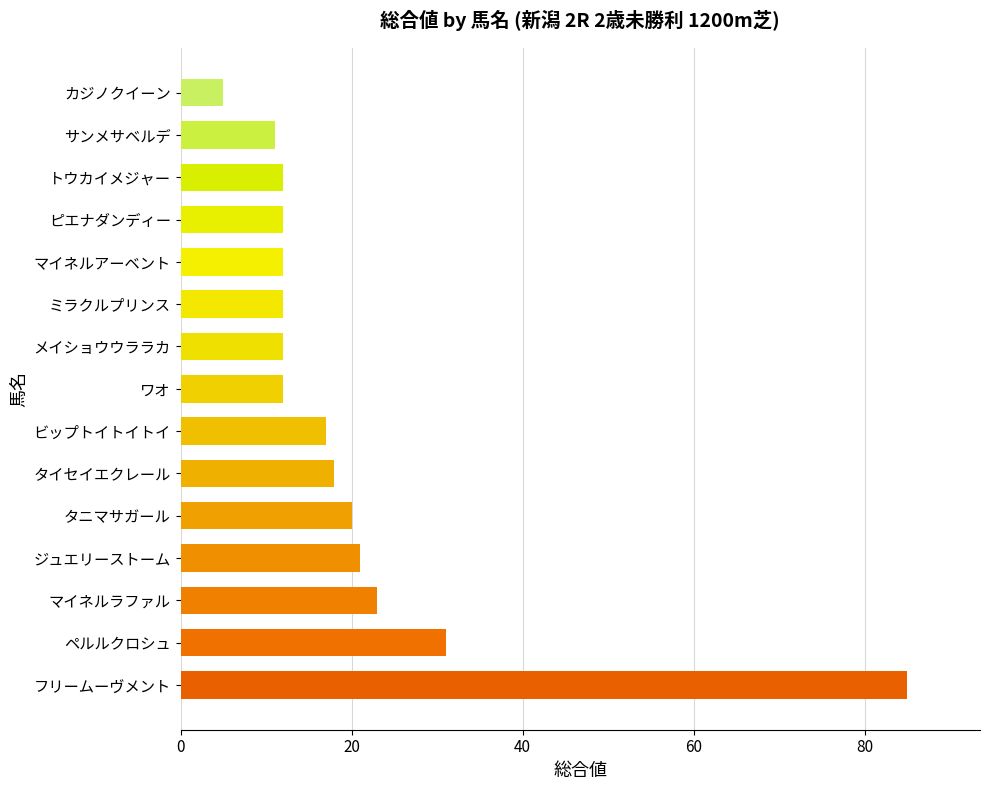

How many bars are there in total?

15